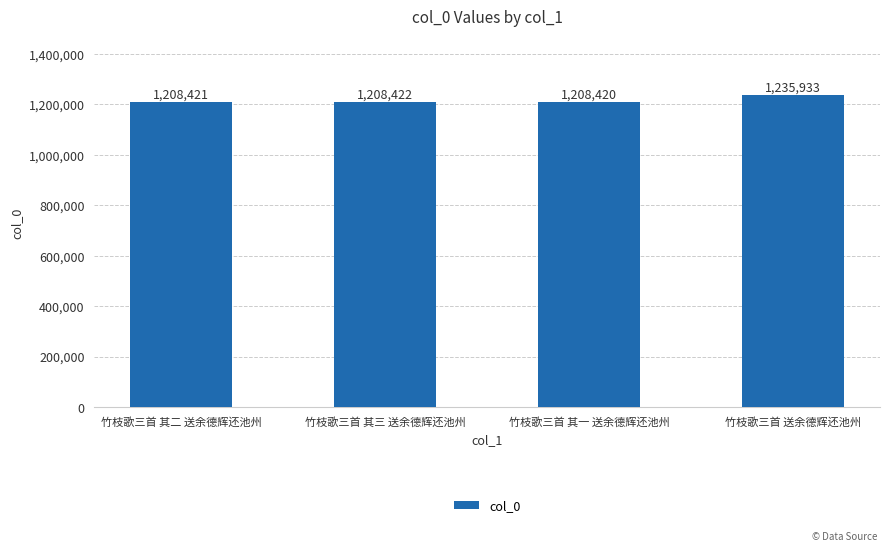

What is the label of the 2nd bar from the right?

竹枝歌三首 其一 送余德辉还池州